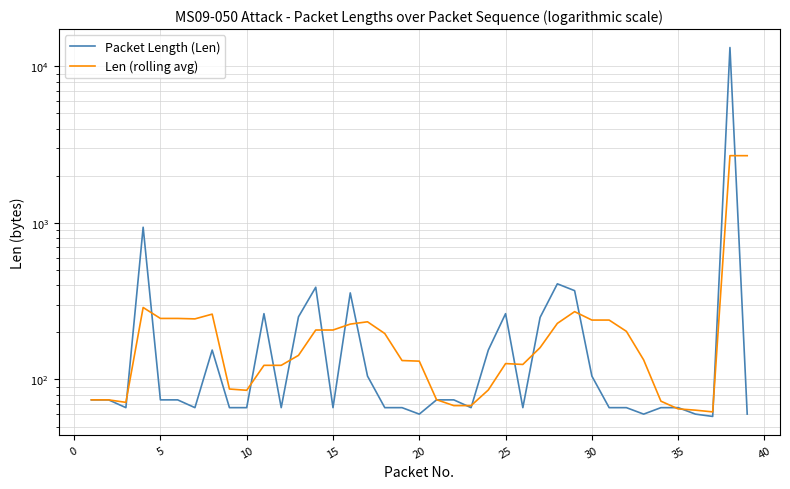

True or false: Packet Length (Len) has a value of 17.5 at 11.

False